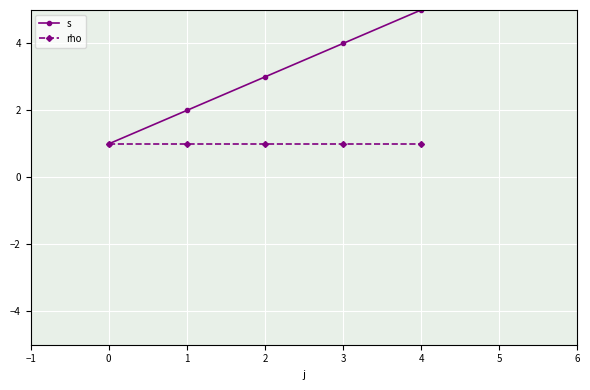

What is the spread (max minus min) of values at 1?

1